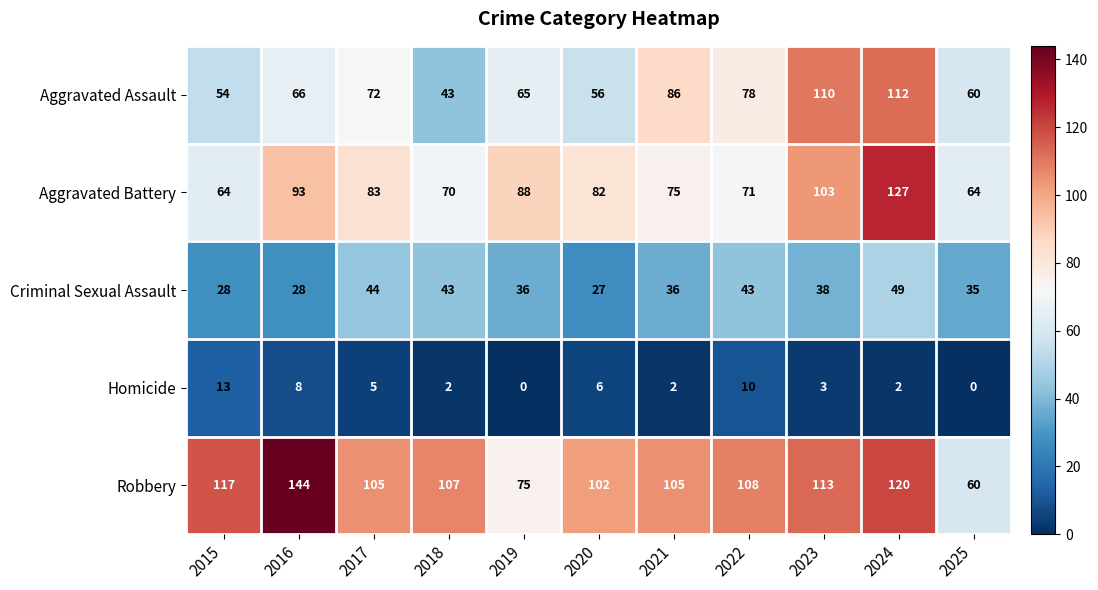

Which series has the largest range (max minus min)?

Robbery